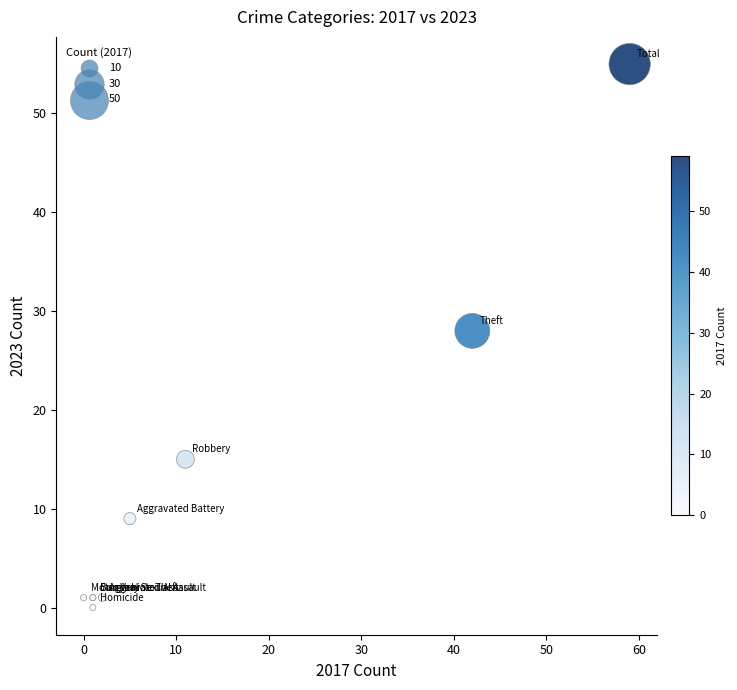

What Y value in the scatter plot is closest to 27?

28